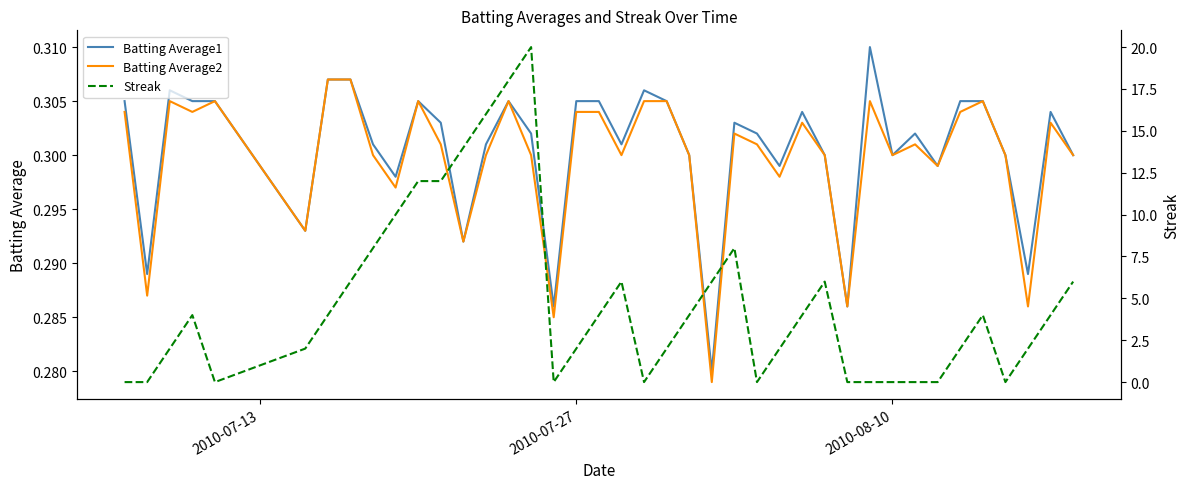

Reading right to left, transcribe all the data shown in this chart.

Batting Average1: 0.3	0.3	0.3	0.3	0.3	0.3	0.3	0.3	0.3	0.3	0.3	0.3	0.3	0.3	0.3	0.3	0.3	0.3	0.3	0.3	0.3	0.3	0.3	0.3	0.3	0.3	0.3	0.3	0.3	0.3	0.3	0.3	0.3	0.3	0.3	0.3	0.3	0.3	0.3	0.3
Batting Average2: 0.3	0.3	0.3	0.3	0.3	0.3	0.3	0.3	0.3	0.3	0.3	0.3	0.3	0.3	0.3	0.3	0.3	0.3	0.3	0.3	0.3	0.3	0.3	0.3	0.3	0.3	0.3	0.3	0.3	0.3	0.3	0.3	0.3	0.3	0.3	0.3	0.3	0.3	0.3	0.3
Streak: 6.0	4.0	2.0	0.0	4.0	2.0	0.0	0.0	0.0	0.0	0.0	6.0	4.0	2.0	0.0	8.0	6.0	4.0	2.0	0.0	6.0	4.0	2.0	0.0	20.0	18.0	16.0	14.0	12.0	12.0	10.0	8.0	6.0	4.0	2.0	0.0	4.0	2.0	0.0	0.0